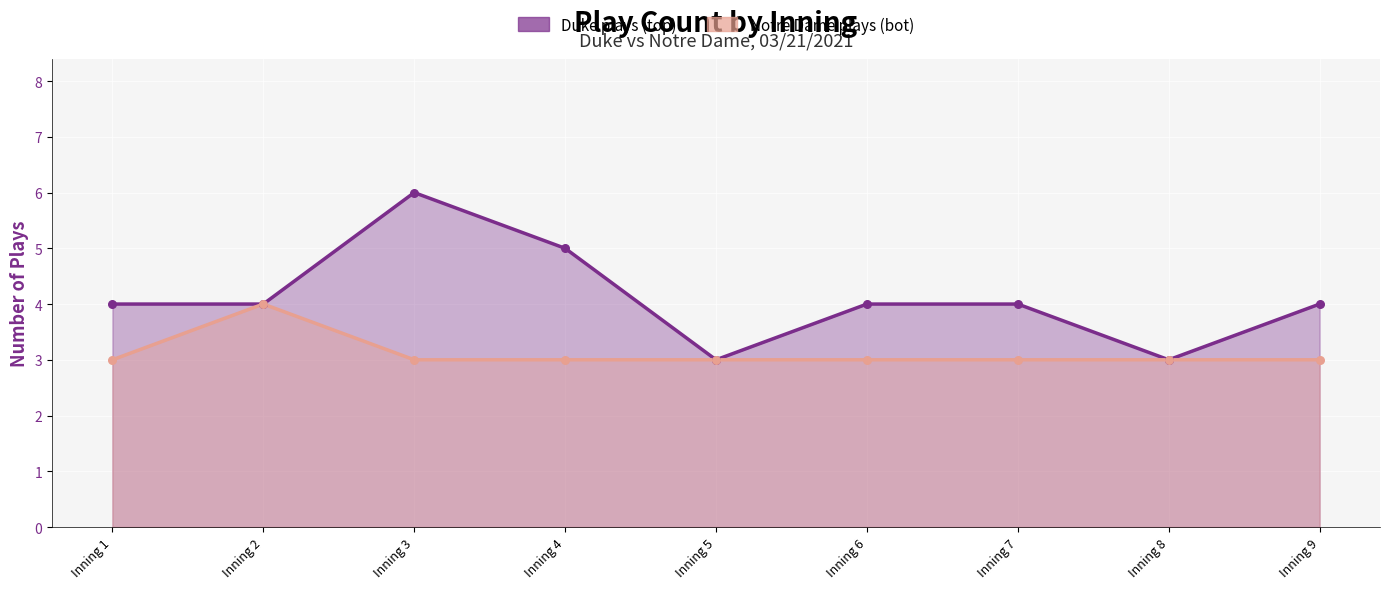

What are all the series names shown in the legend?

Duke plays (top) (line), Notre Dame plays (bot) (line)